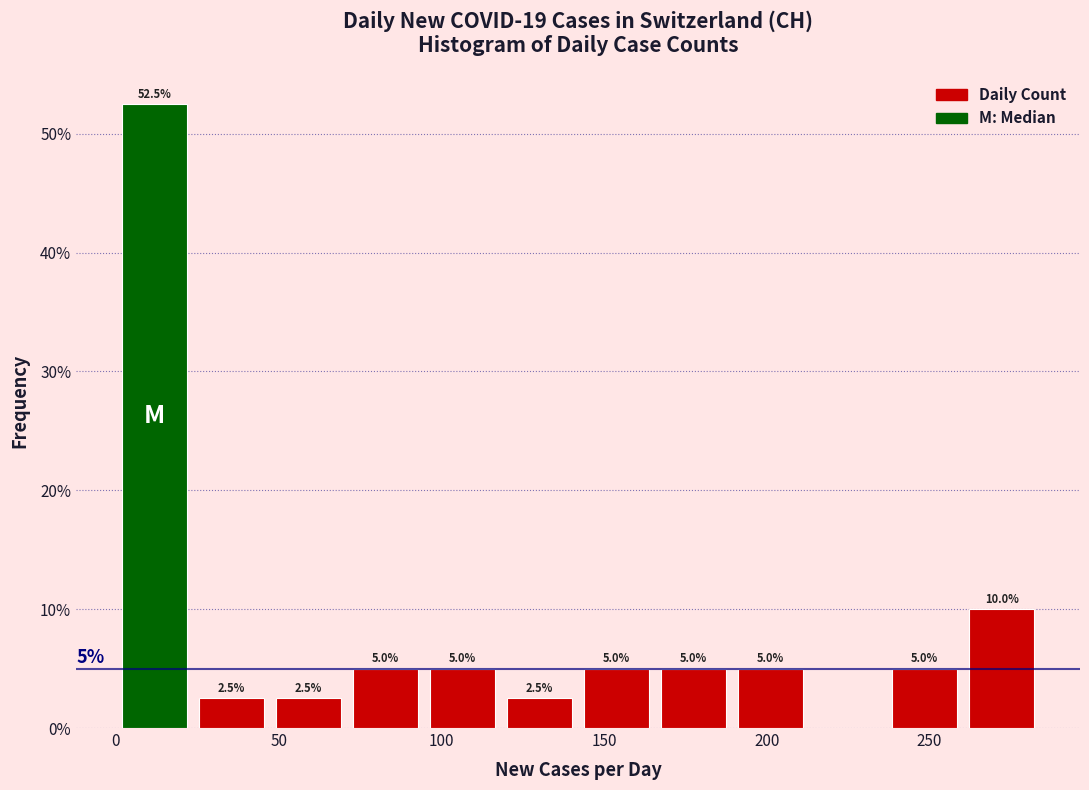

Over which range of the x-axis is the bar tallest?

0 to 25